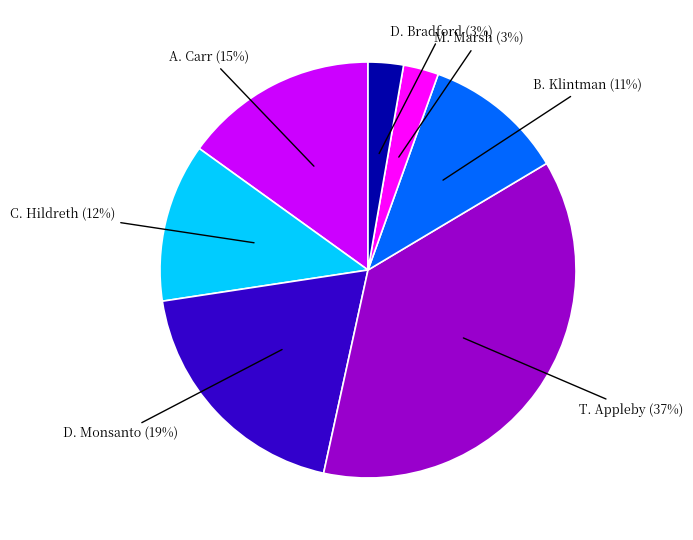

Is there a majority slice in this chart?

No